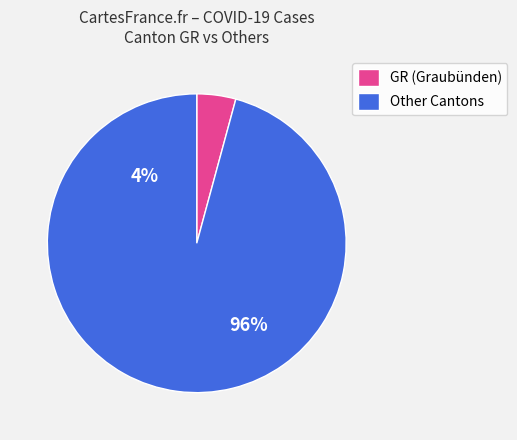

Does TG account for over 50% of the chart?

No